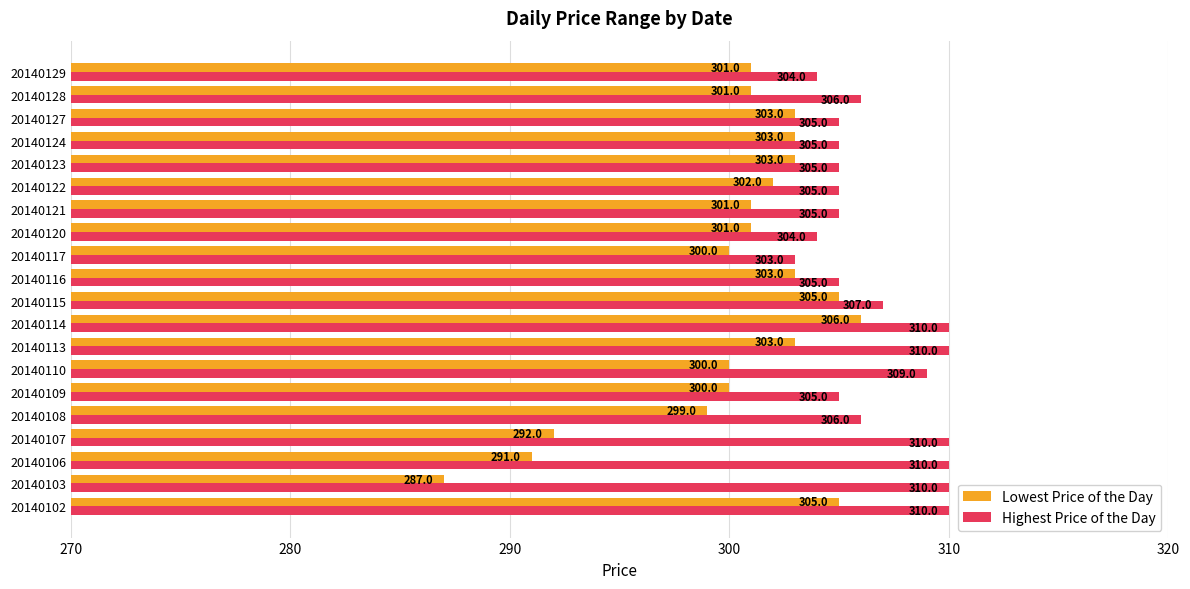

What is the difference between the maximum and minimum values in the Highest Price of the Day series?

7